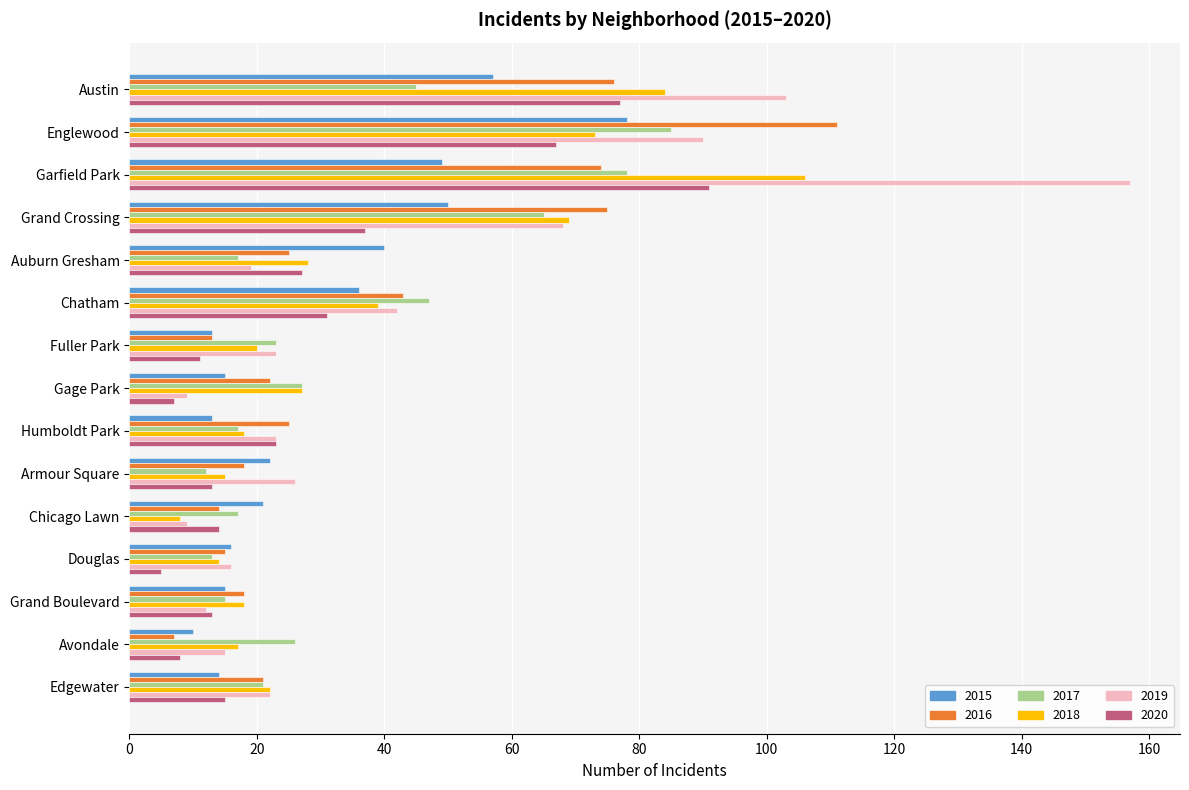

What is the difference between the second highest and minimum values in the 2016 series?

69